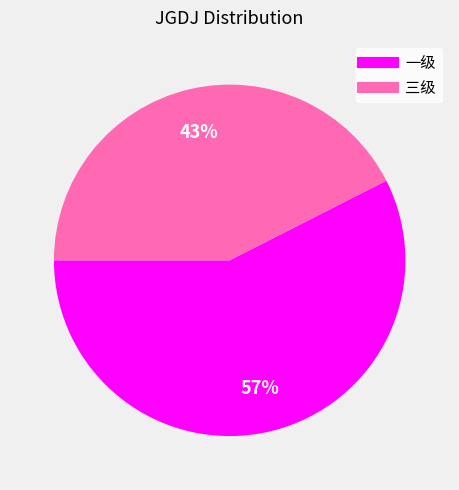

Does any single category account for the majority?

Yes